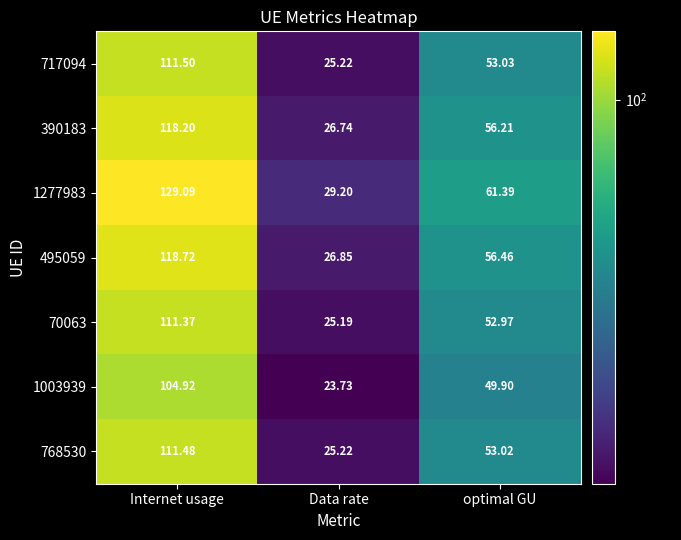

Which category has the highest value in the 495059 series?

Internet usage